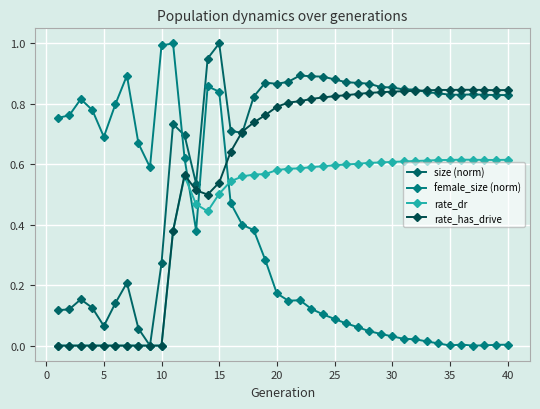

List the series in order of their overall mean, lowest first.

female_size (norm), rate_dr, rate_has_drive, size (norm)